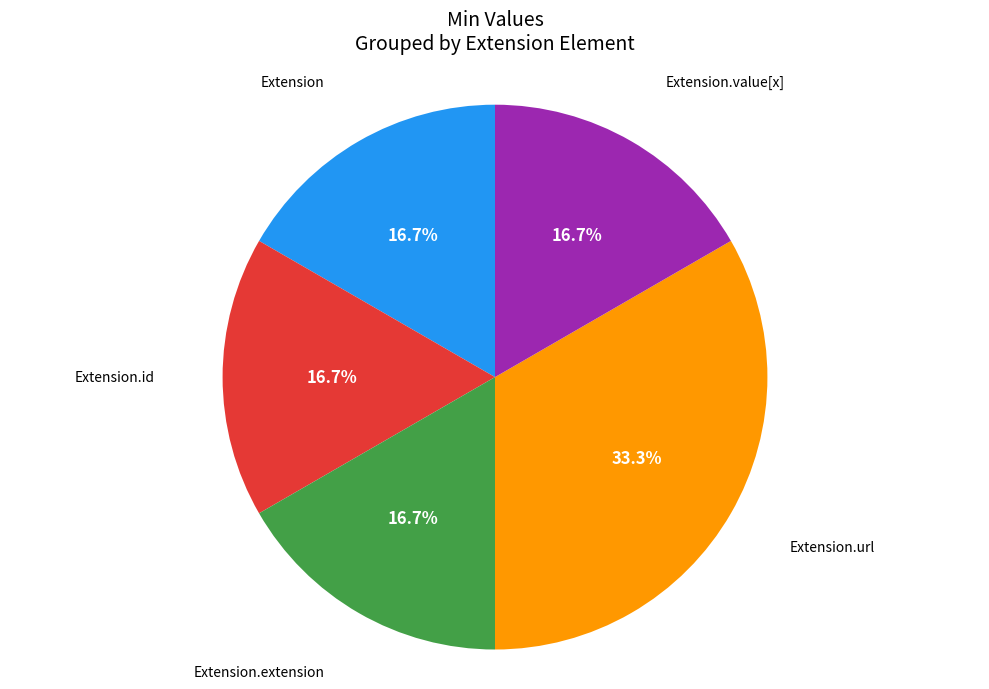

How many segments does this pie chart have?

5